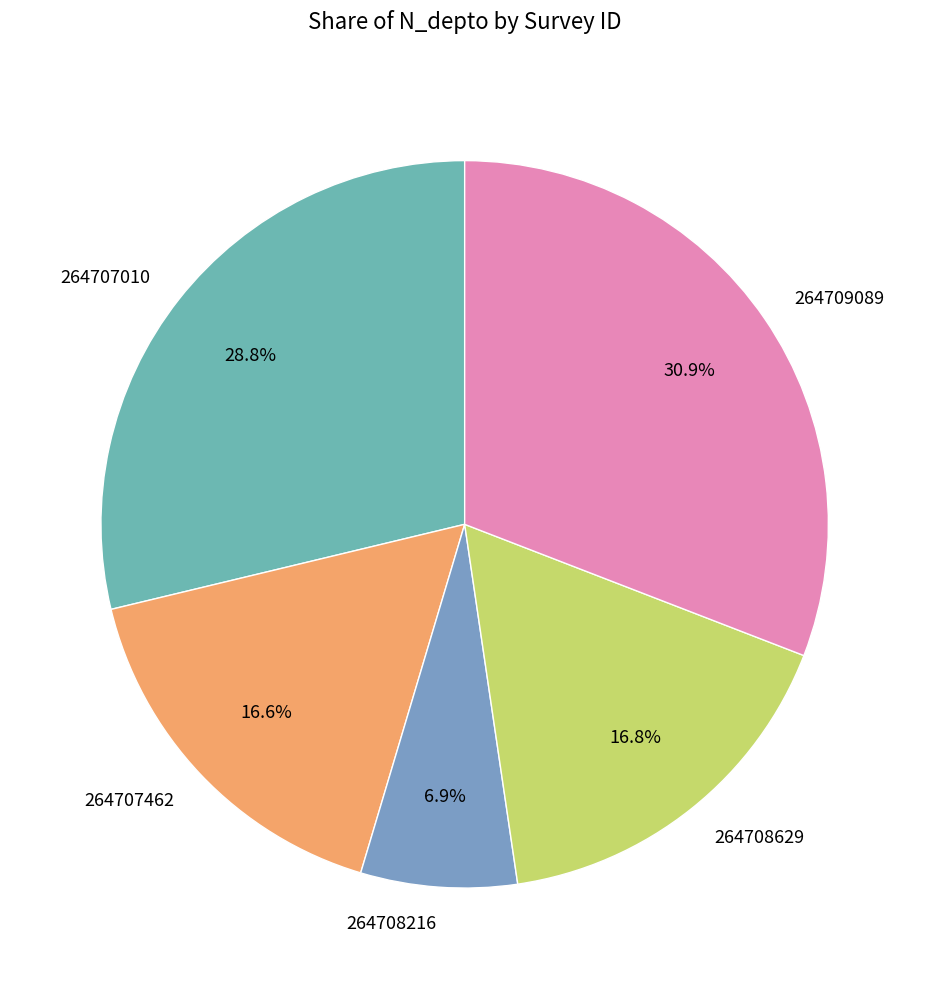

What percentage is the 264707462 slice, to the nearest percent?

17%